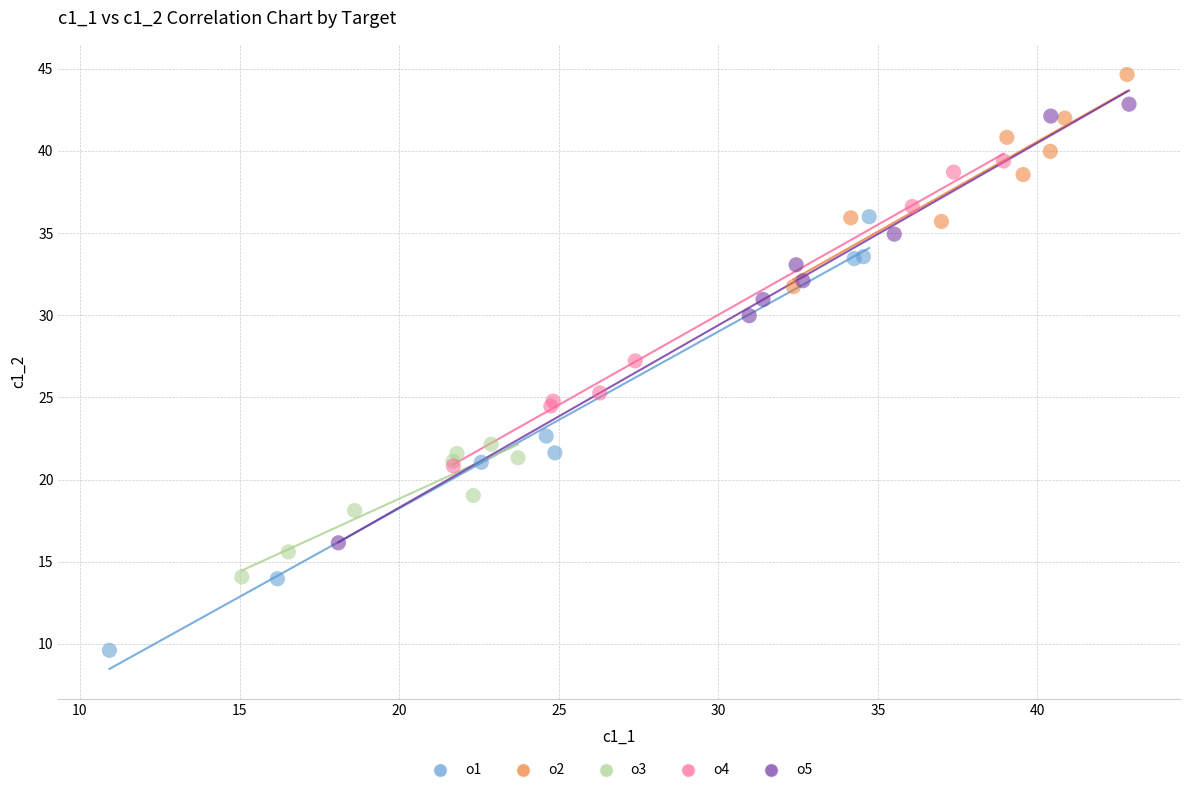

What are all the series names shown in the legend?

o1, o2, o3, o4, o5